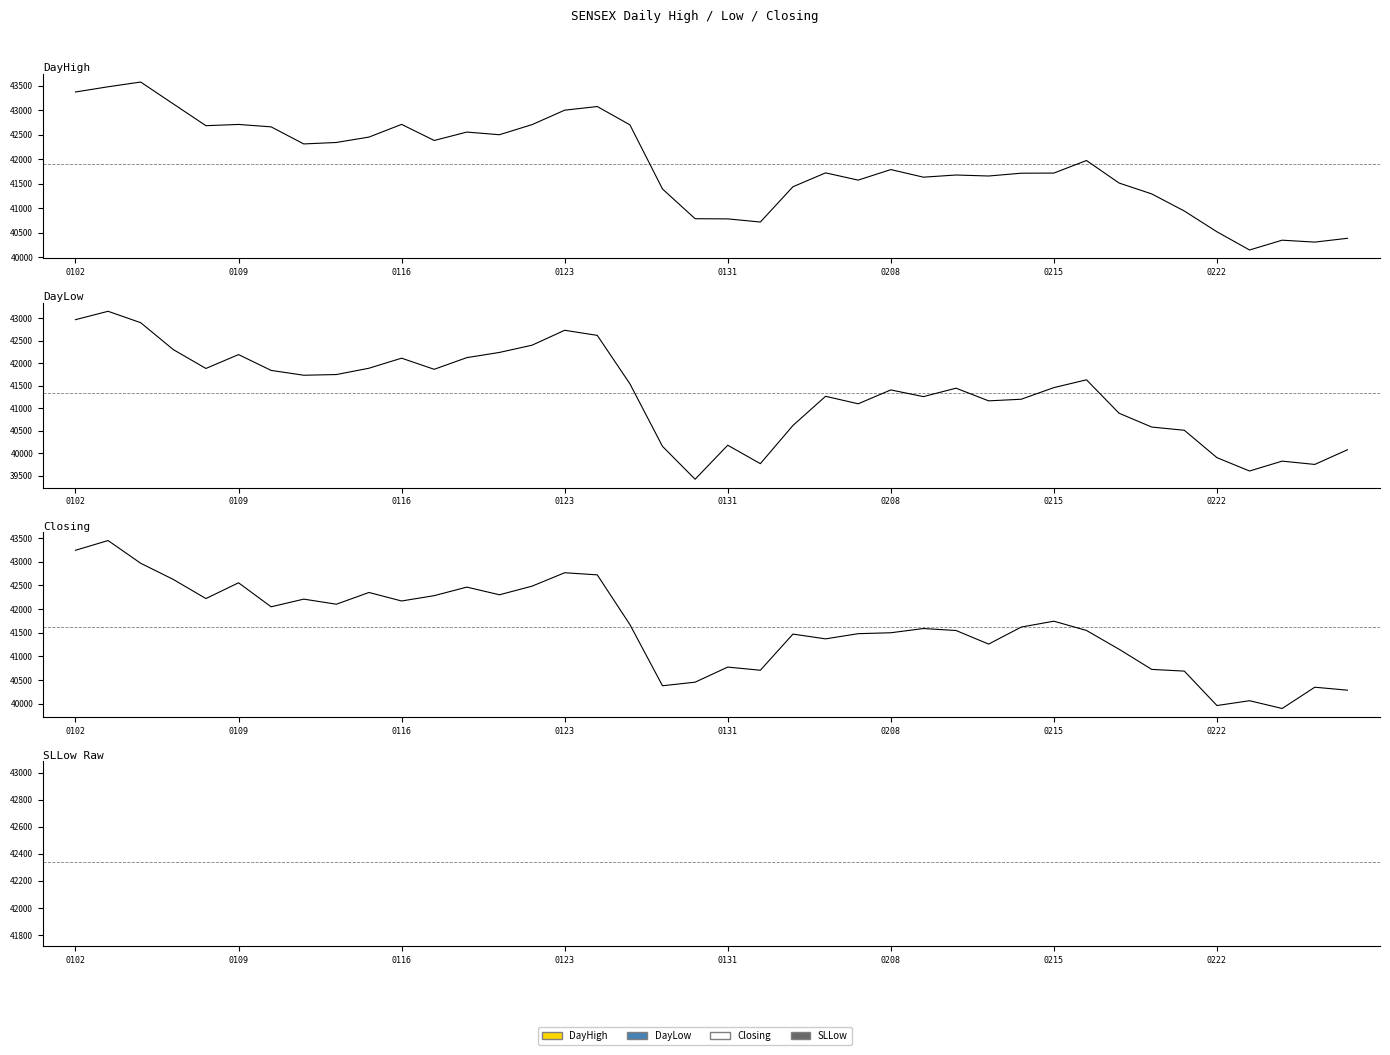

How many data points does each series have?

40